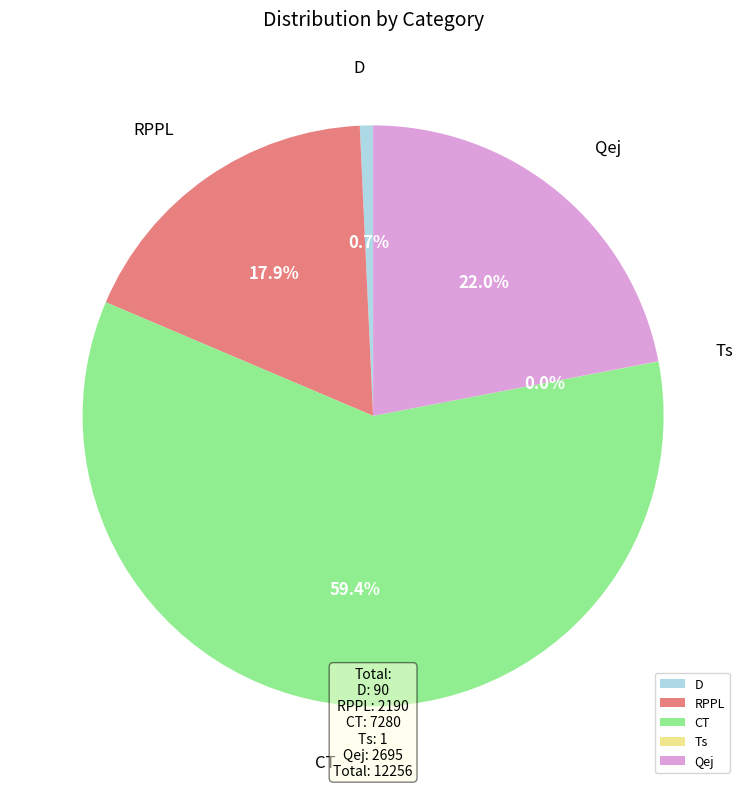

Between Qej and CT, which is larger?

CT